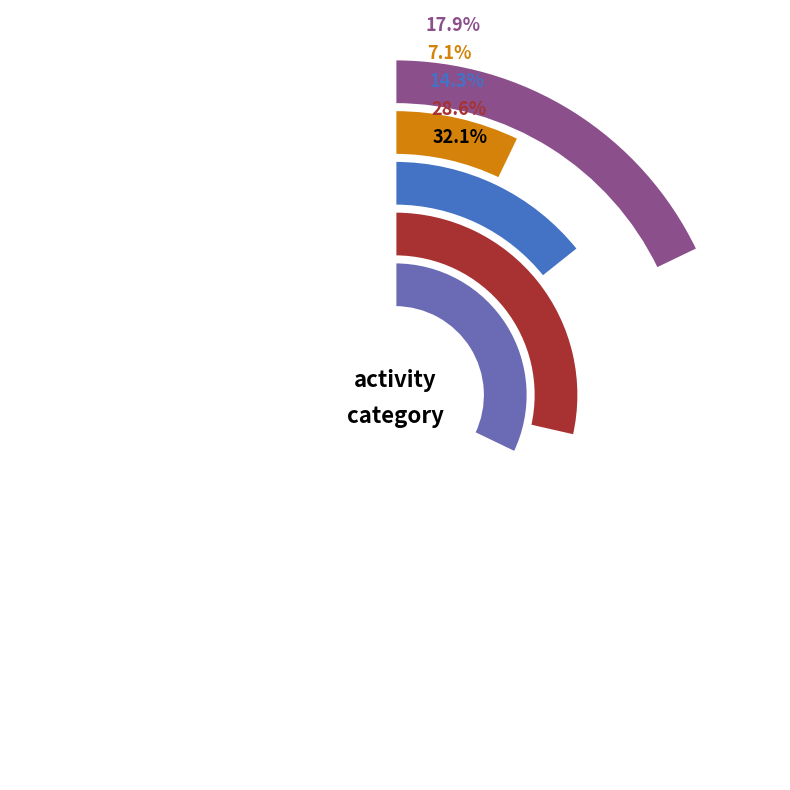

Do 1 and 3 together represent more than half of the pie?

No